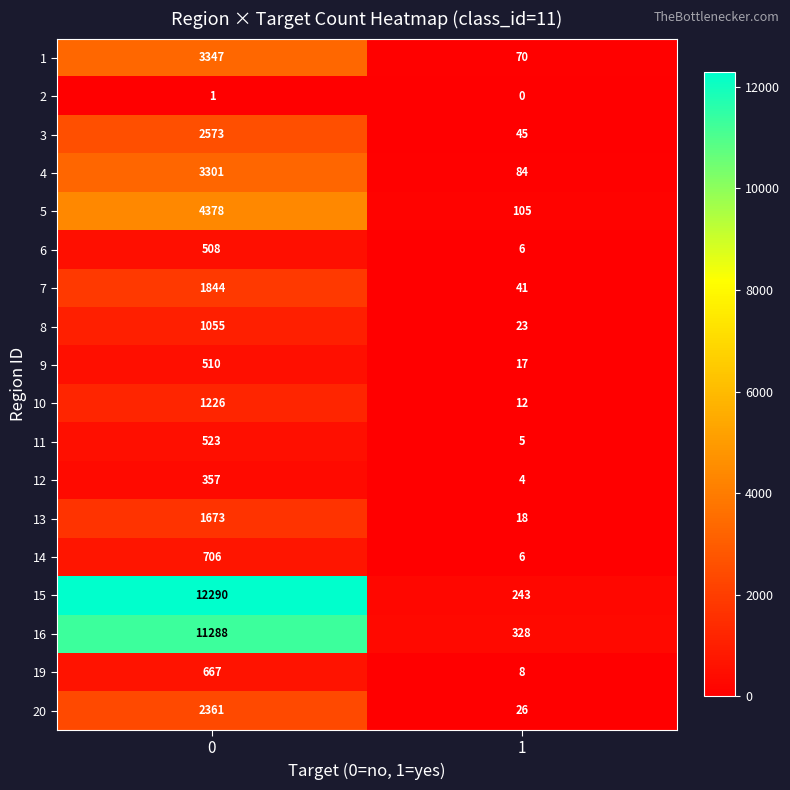

What is the minimum value for 19?

8